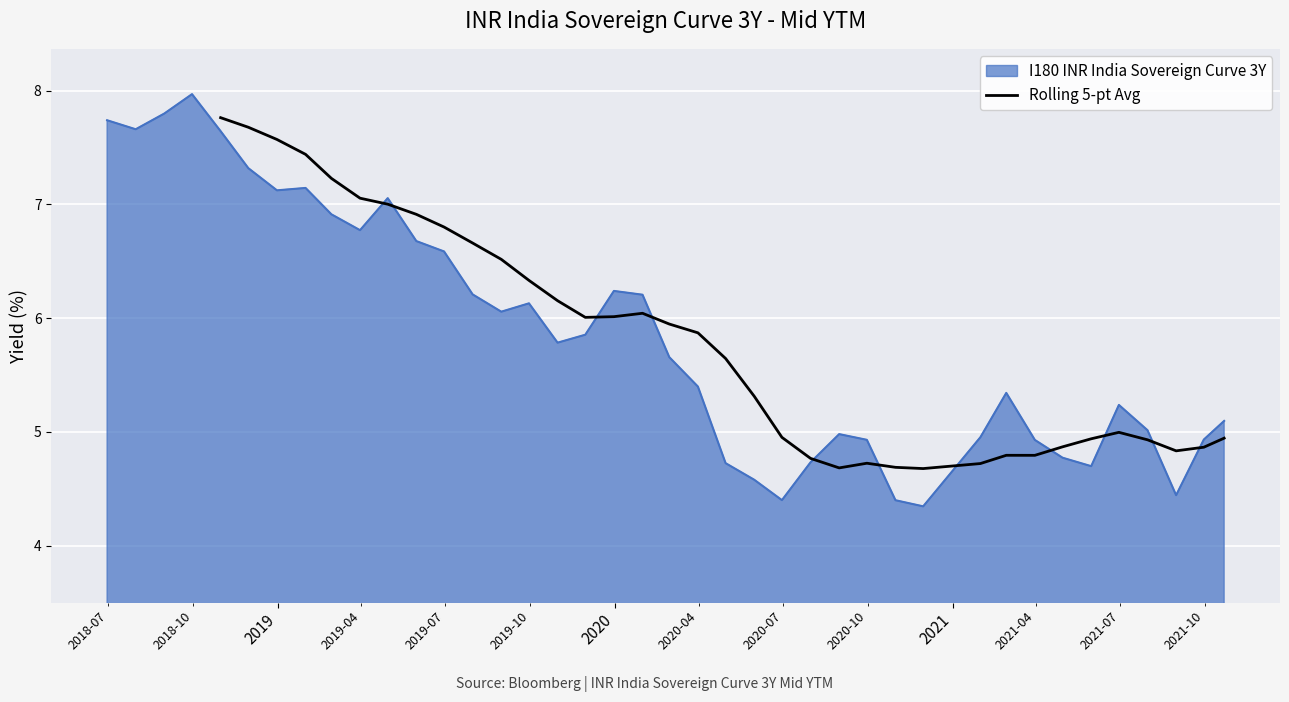

How many lines are shown in the chart?

1